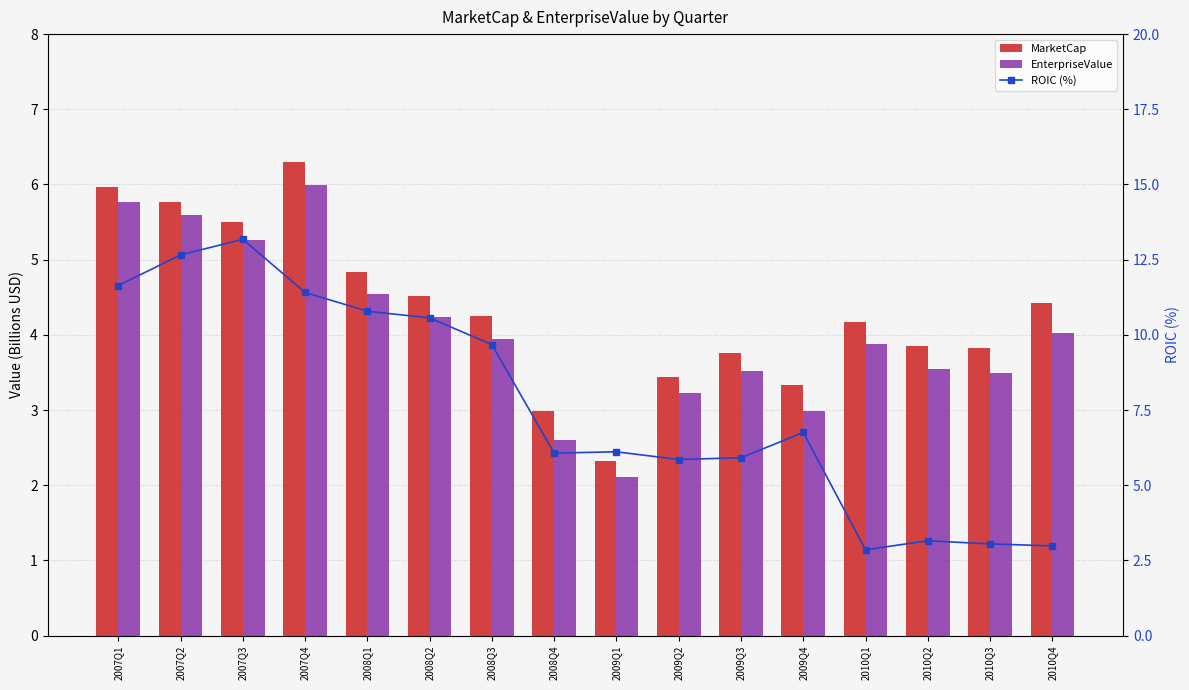

Which has a higher value, 2007Q4 or 2007Q1?

2007Q4